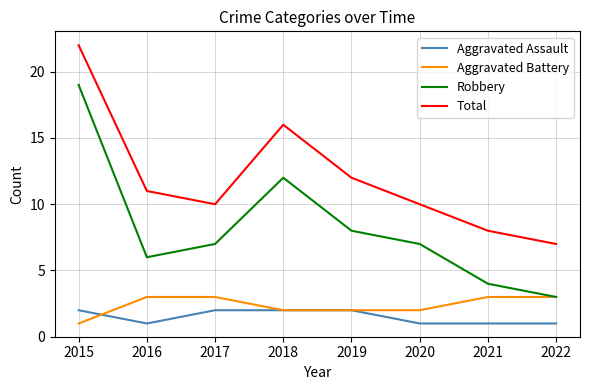

How many values in the Aggravated Assault series are below 2?

4